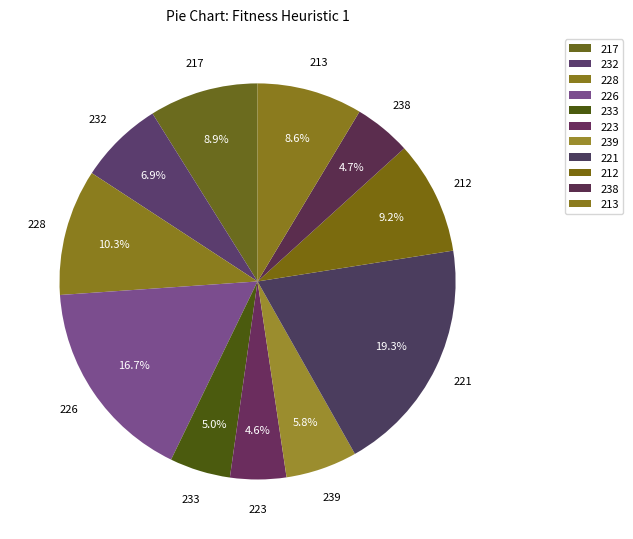

What portion of the pie excludes 233?

95.0%